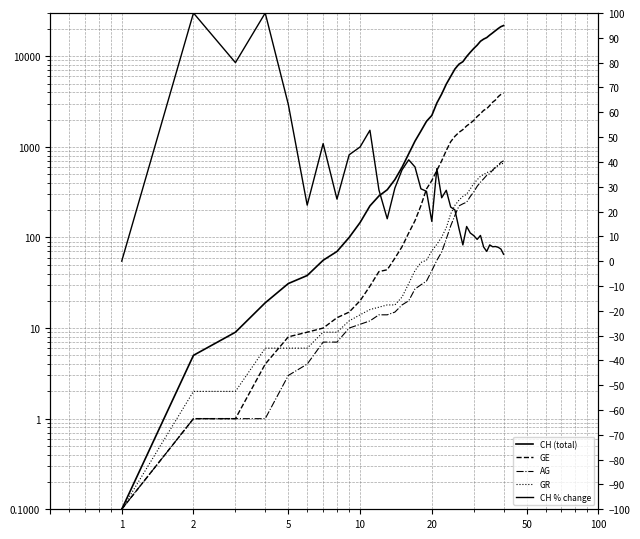

How many intersections are there between AG and CH % change?

2